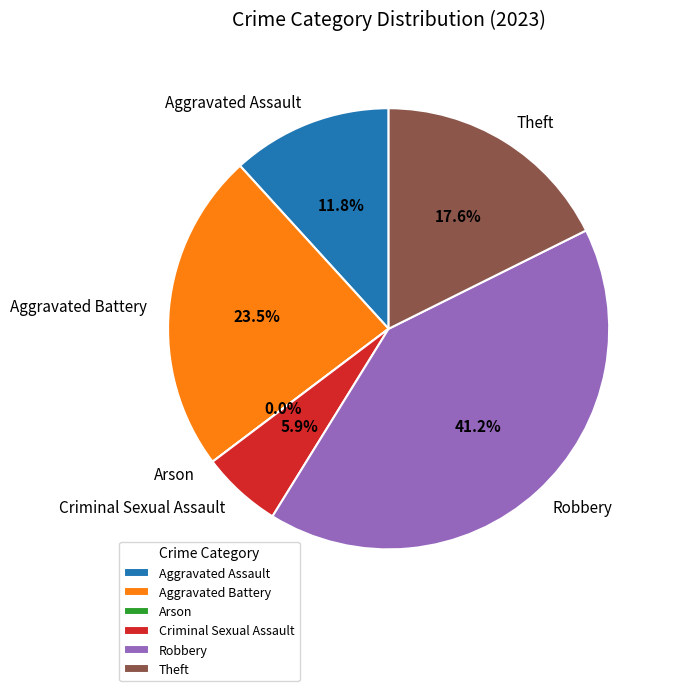

Count the number of slices in the pie.

6